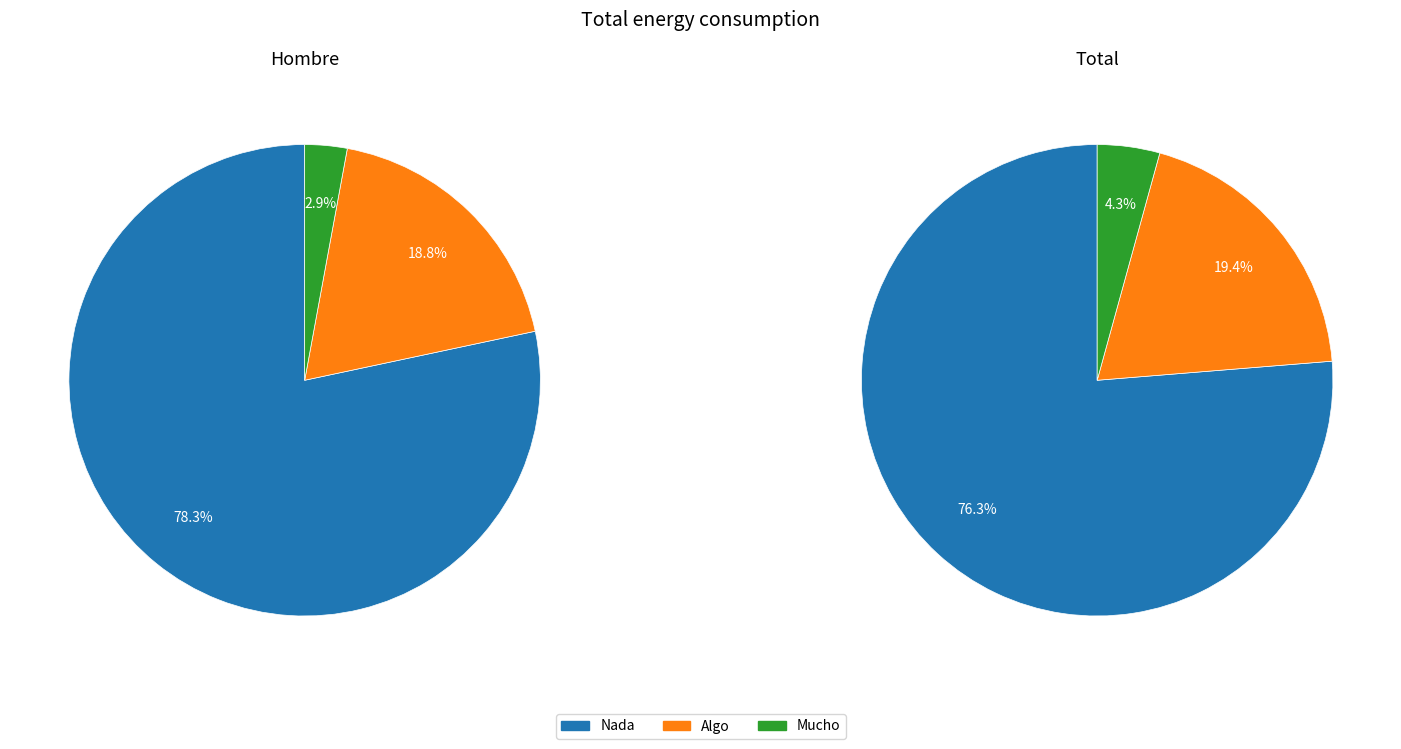

To the nearest percent, what is the average slice percentage?

33%